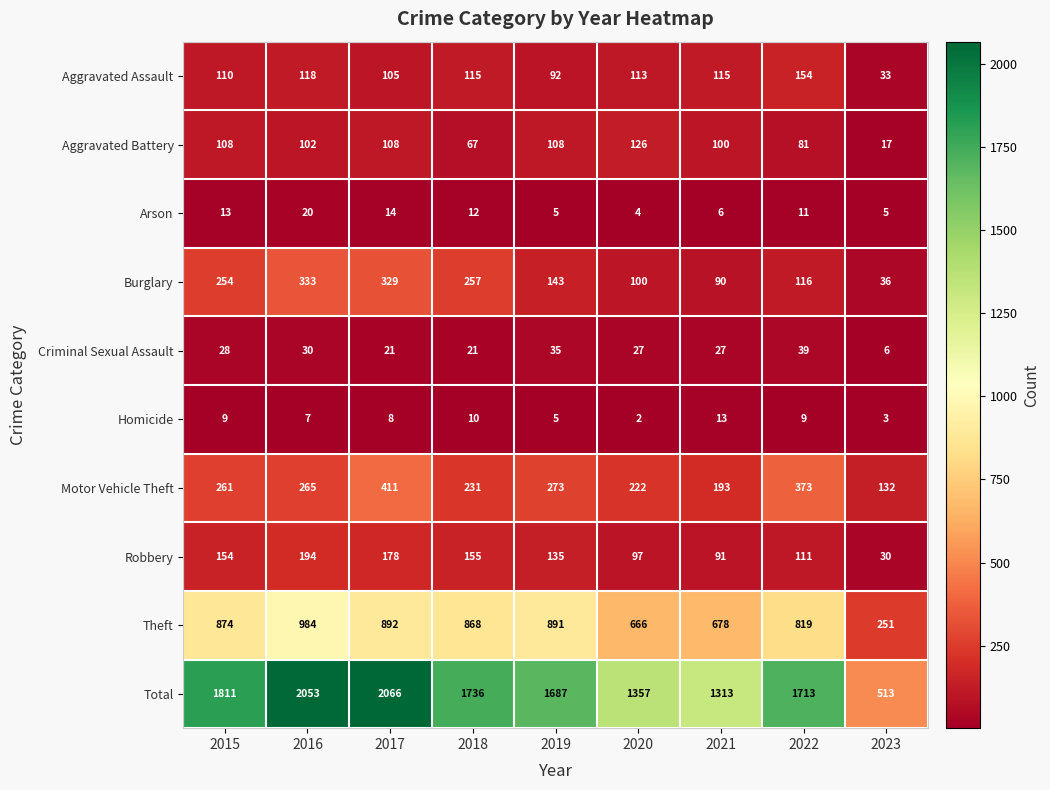

What is the smallest value displayed?

2